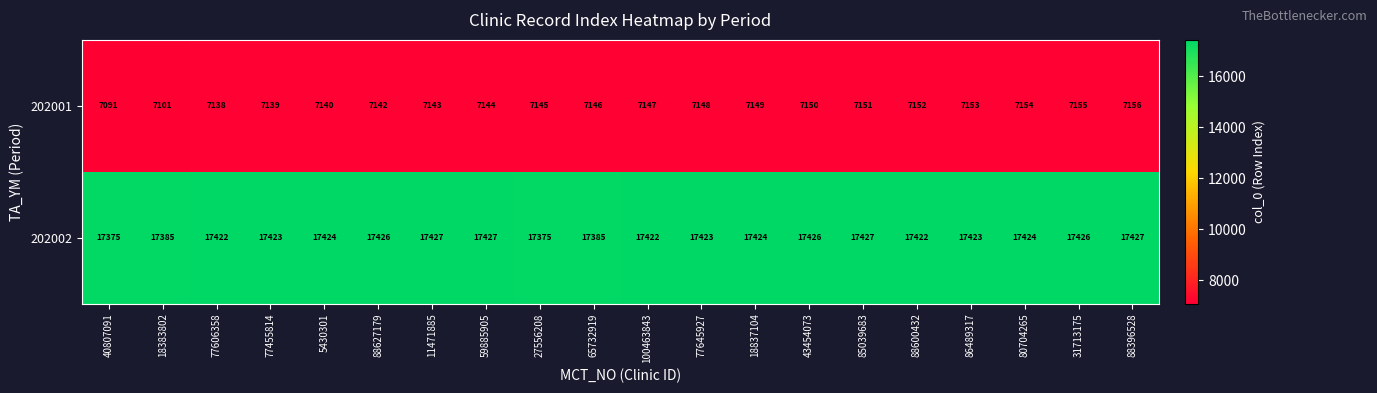

What is the spread (max minus min) of values at 65732919?

10239